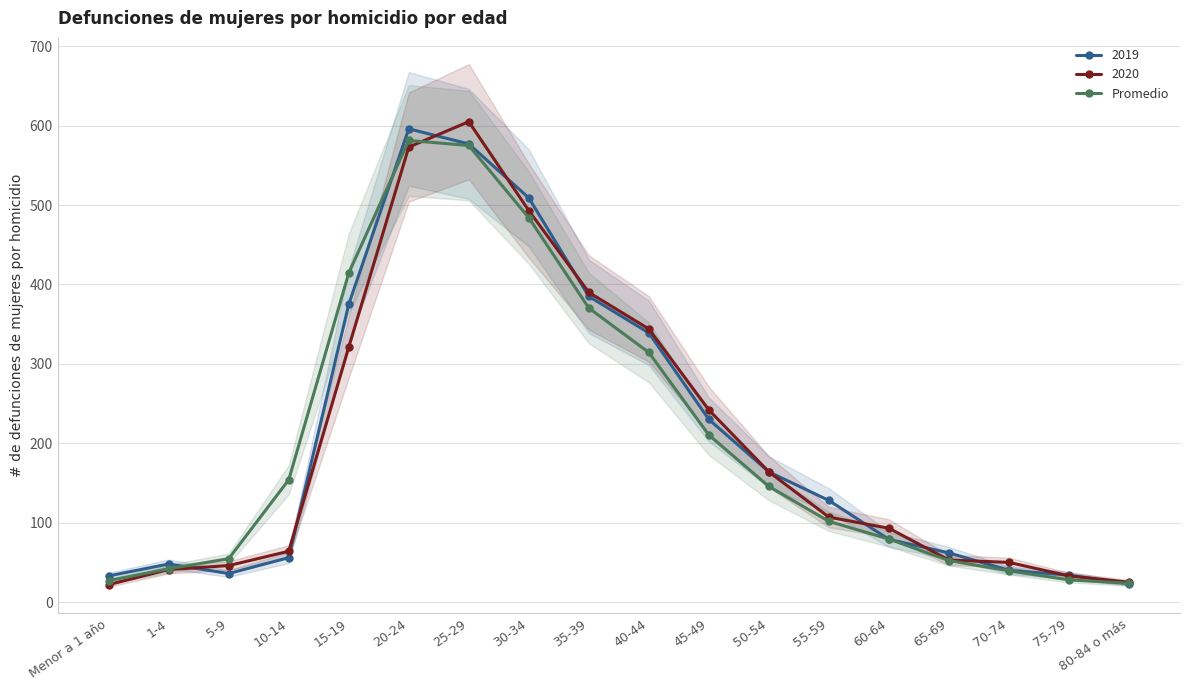

Where is the data nearest to the value 302?

40-44